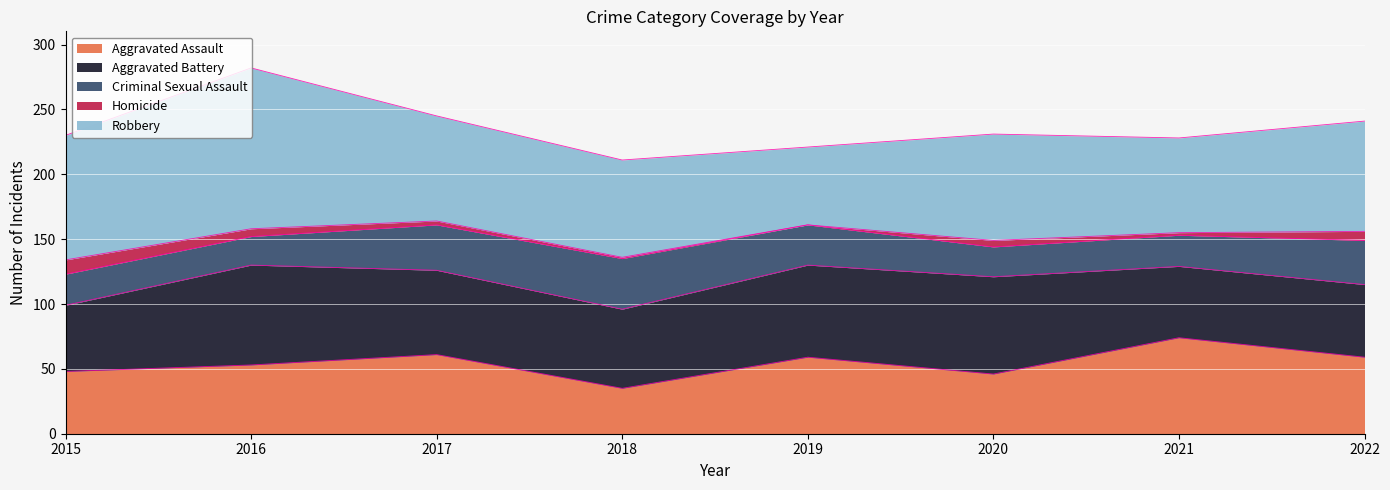

What is the difference between the maximum and minimum values in the Robbery series?

64